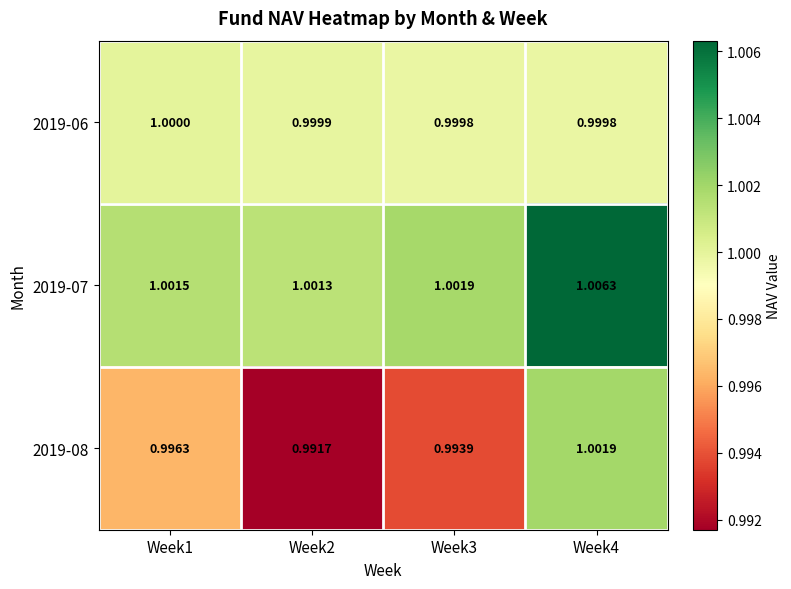

At which category does the chart reach its peak across all series?

Week4